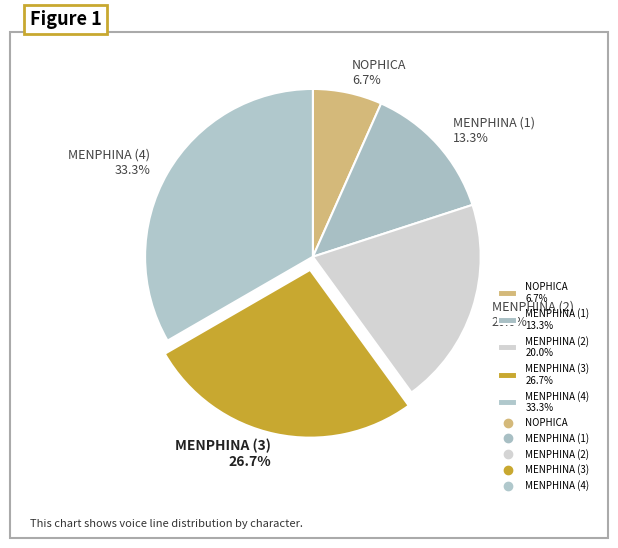

What is the total percentage of NOPHICA 6.7% and MENPHINA (2) 20.0%?

26.7%